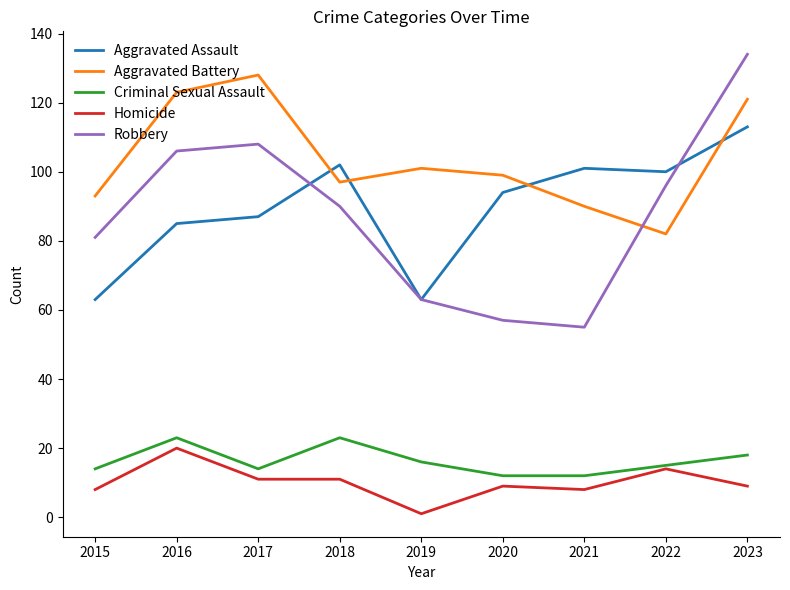

Reading right to left, extract all data points from this chart.

Aggravated Assault: 2023=113	2022=100	2021=101	2020=94	2019=63	2018=102	2017=87	2016=85	2015=63
Aggravated Battery: 2023=121	2022=82	2021=90	2020=99	2019=101	2018=97	2017=128	2016=123	2015=93
Criminal Sexual Assault: 2023=18	2022=15	2021=12	2020=12	2019=16	2018=23	2017=14	2016=23	2015=14
Homicide: 2023=9	2022=14	2021=8	2020=9	2019=1	2018=11	2017=11	2016=20	2015=8
Robbery: 2023=134	2022=96	2021=55	2020=57	2019=63	2018=90	2017=108	2016=106	2015=81